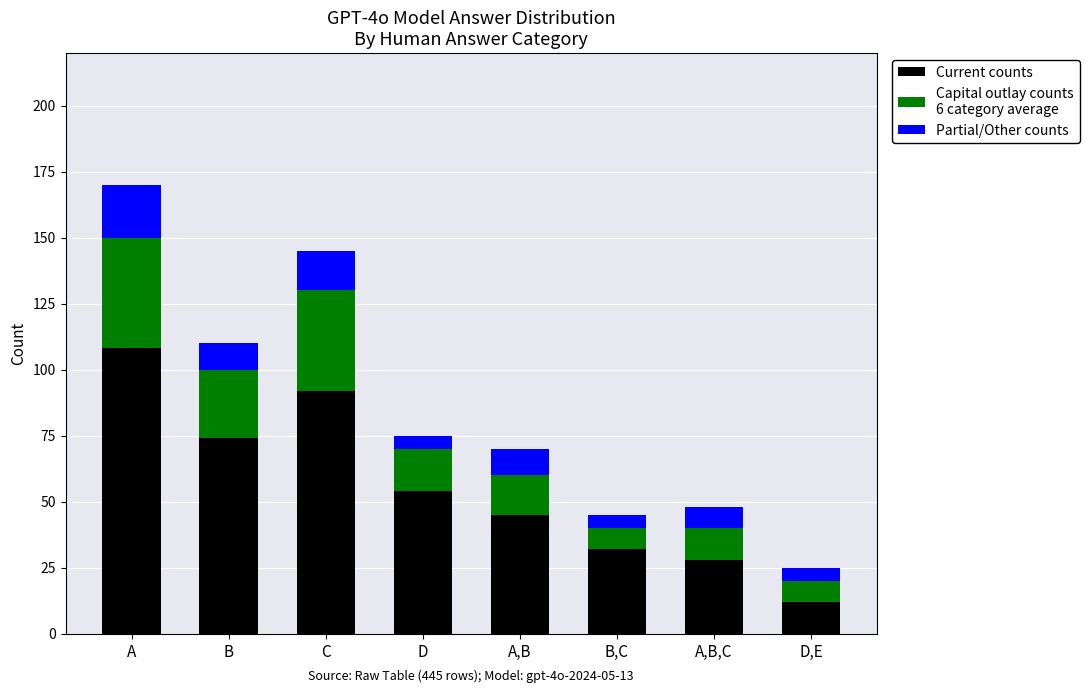

What is the total value across all series at B,C?

45